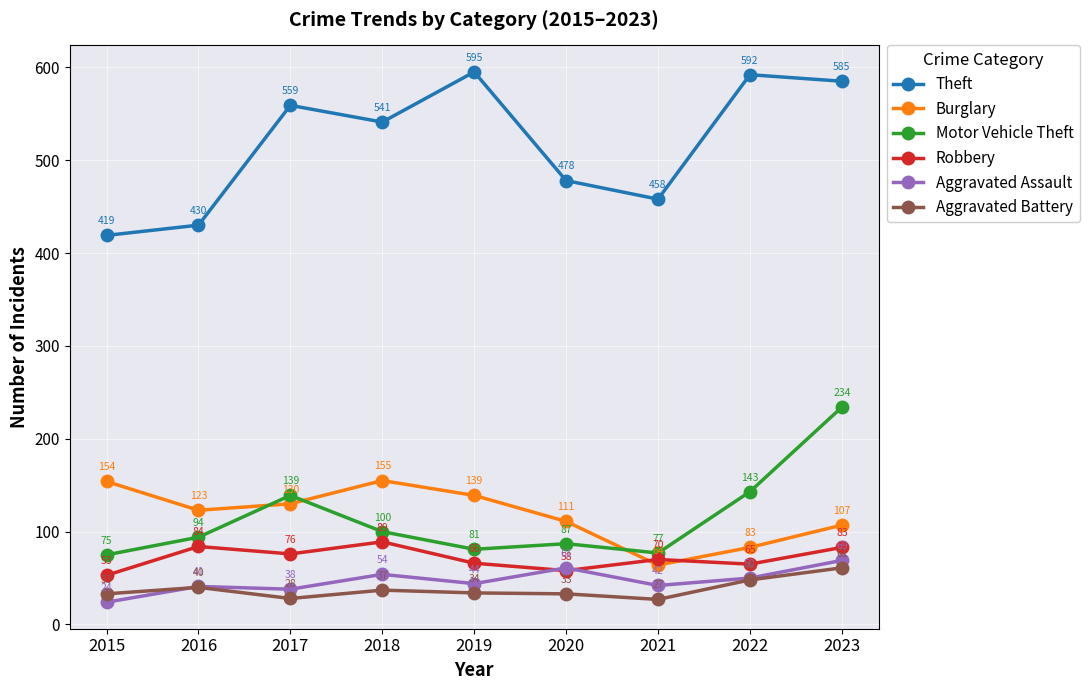

Which series has the largest total across all categories?

Theft